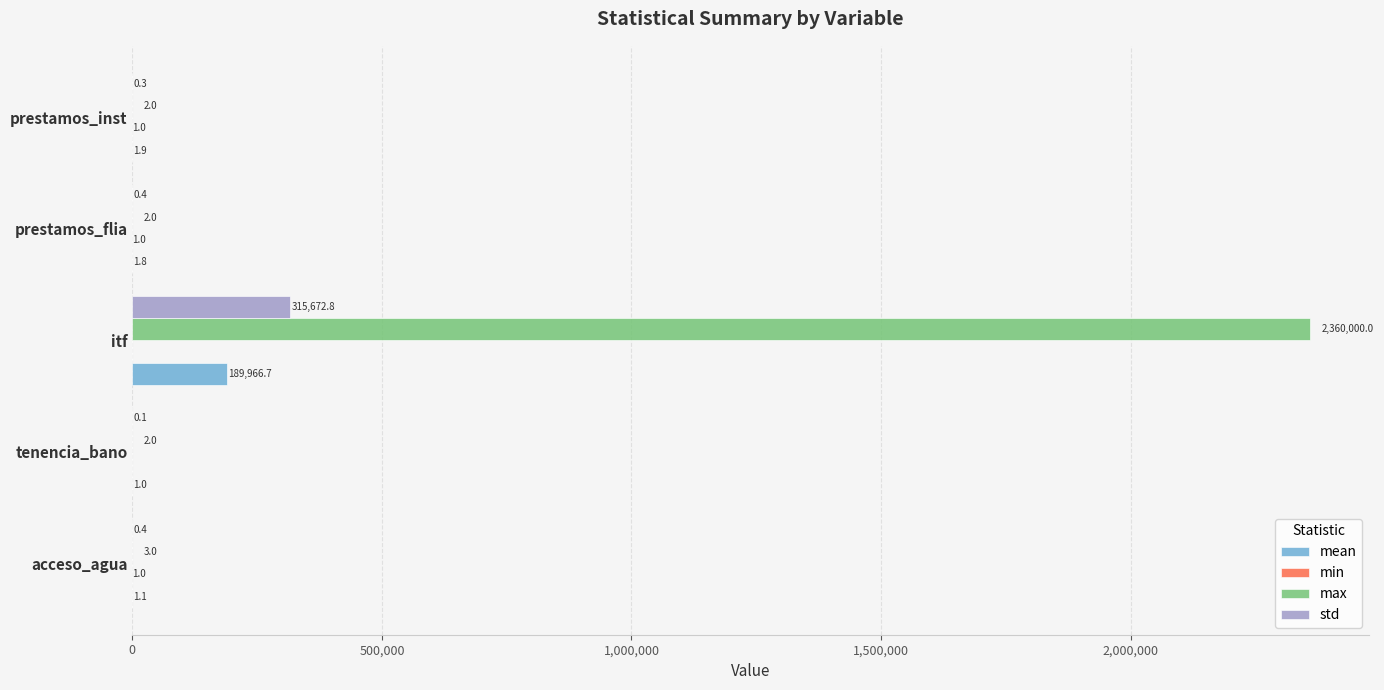

Which series has the largest total across all categories?

max